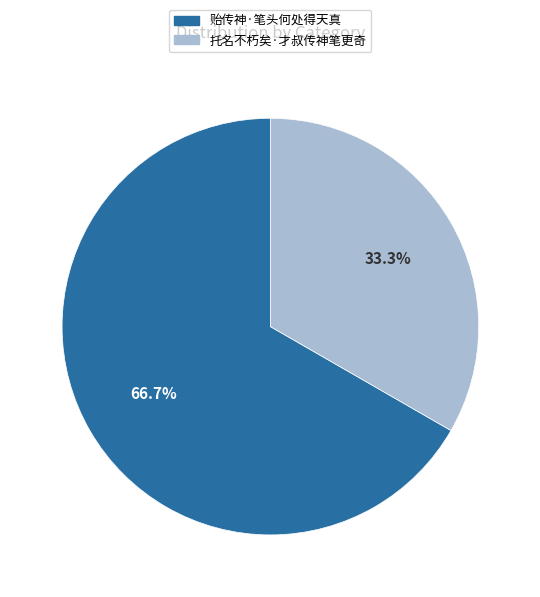

Rank the categories by value from highest to lowest.

贻传神·笔头何处得天真, 托名不朽矣·才叔传神笔更奇